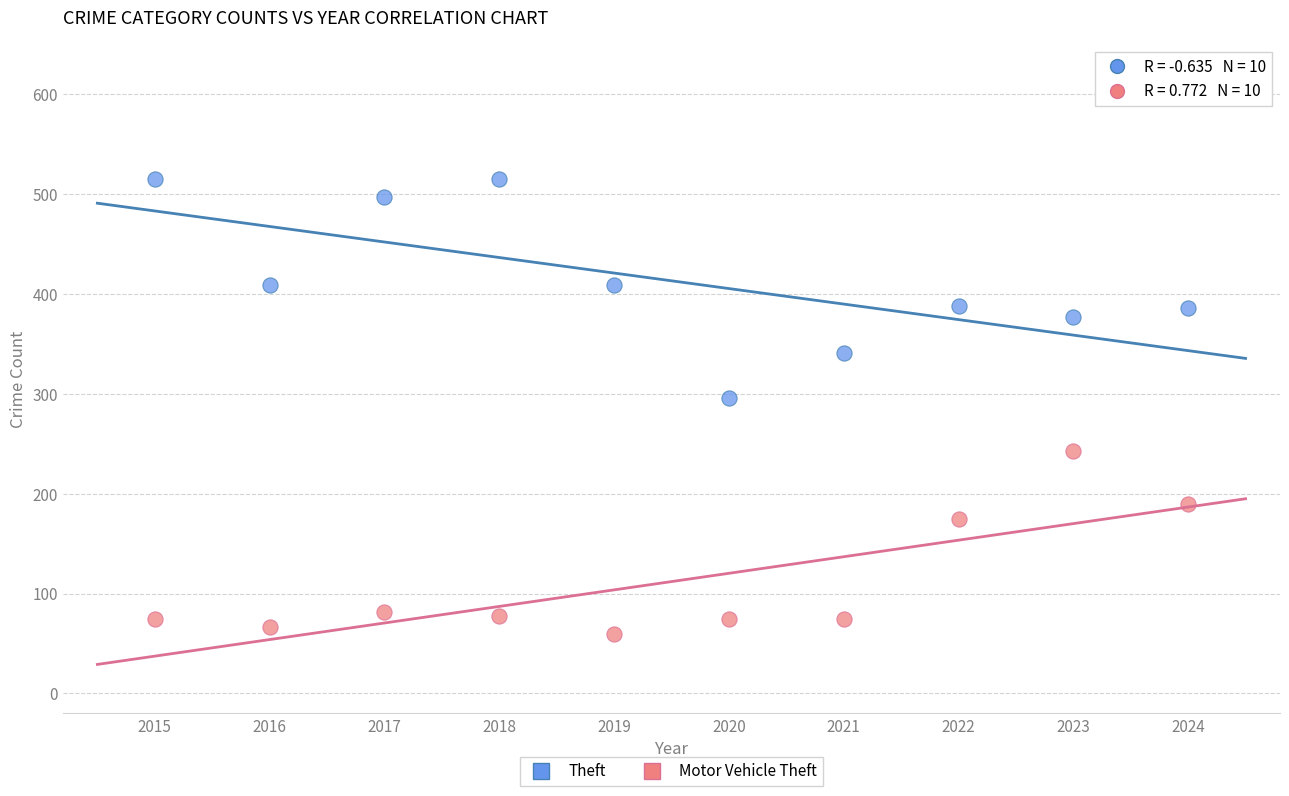

Which series reaches the minimum Y coordinate?

Motor Vehicle Theft